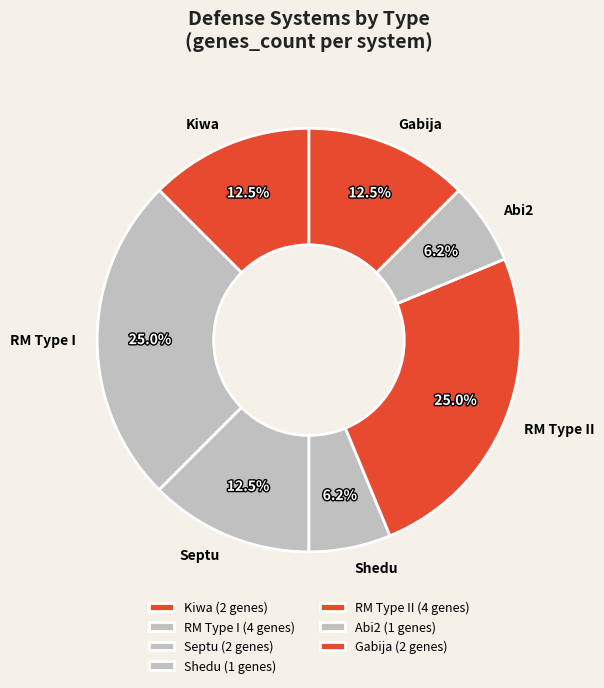

To the nearest percent, what portion does Abi2 represent?

6%